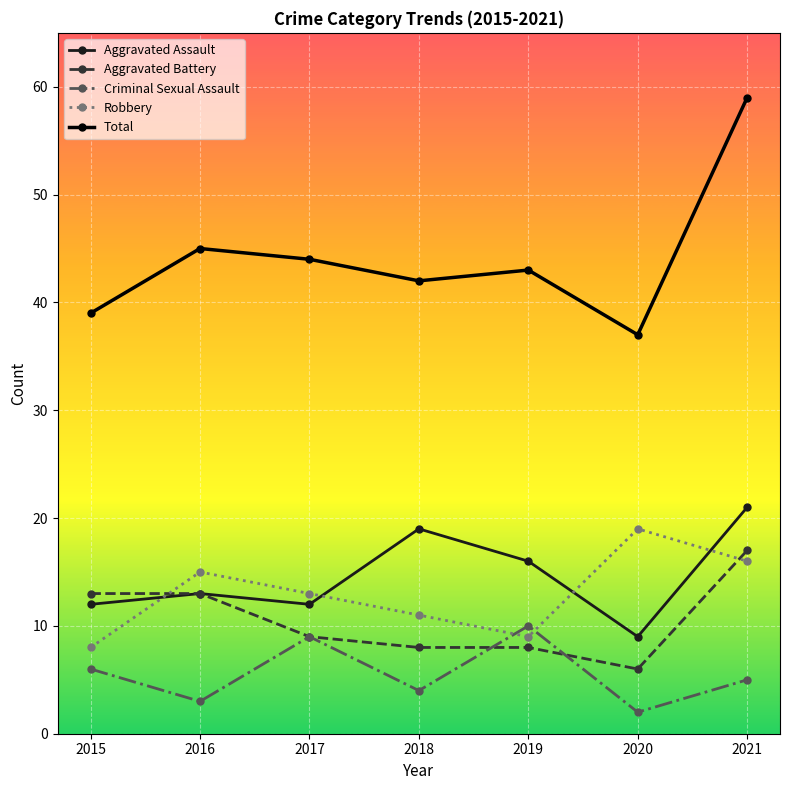

How many data points in Aggravated Battery are less than 9?

3